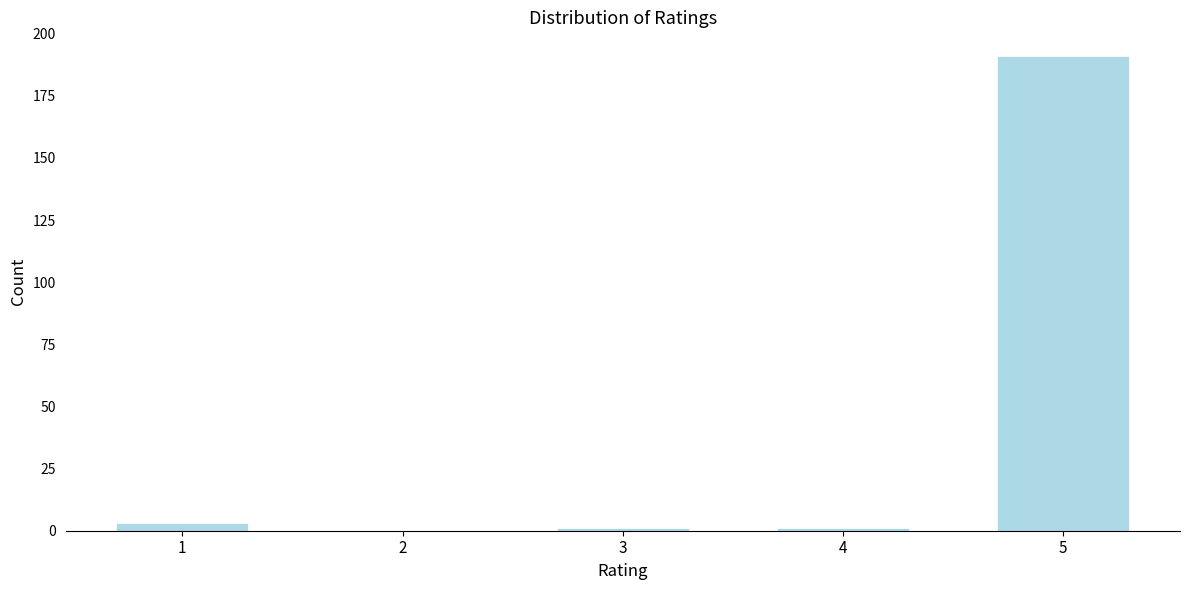

Reading right to left, transcribe all the data shown in this chart.

5=191	4=1	3=1	2=0	1=3